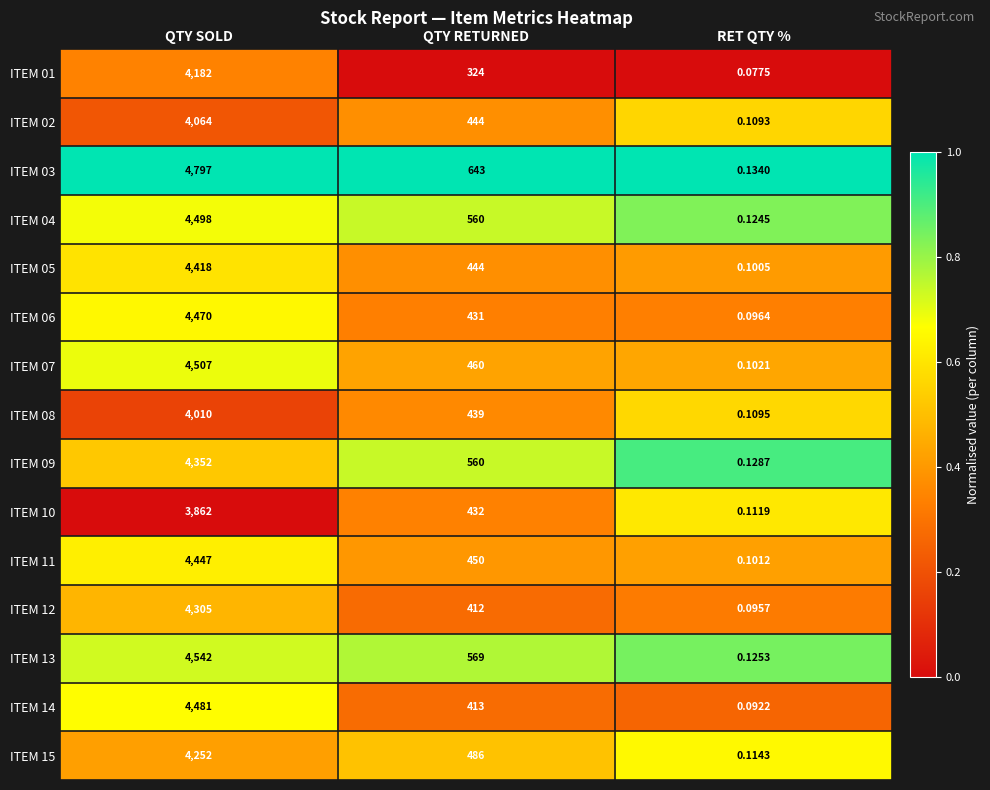

Where is ITEM 10 nearest to the value 1931?

QTY RETURNED